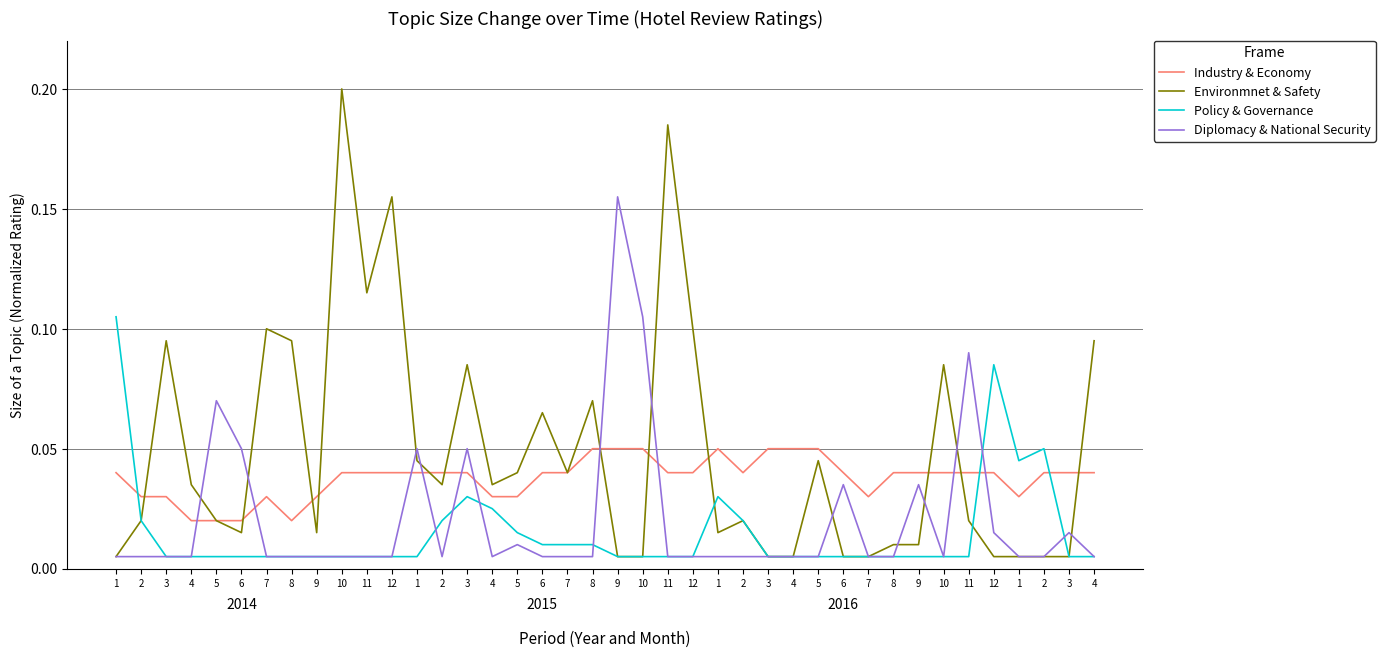

Which series has the widest spread of values?

Environmnet & Safety